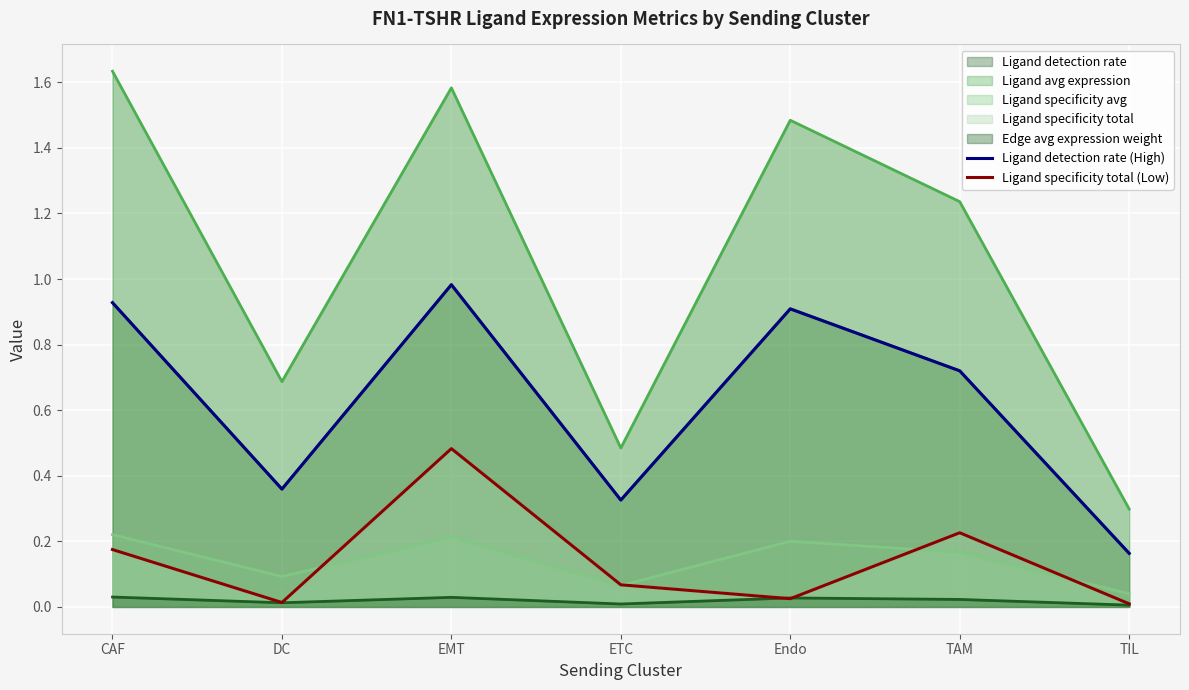

True or false: Ligand specificity total (Low) and Ligand detection rate (High) intersect in this chart.

False